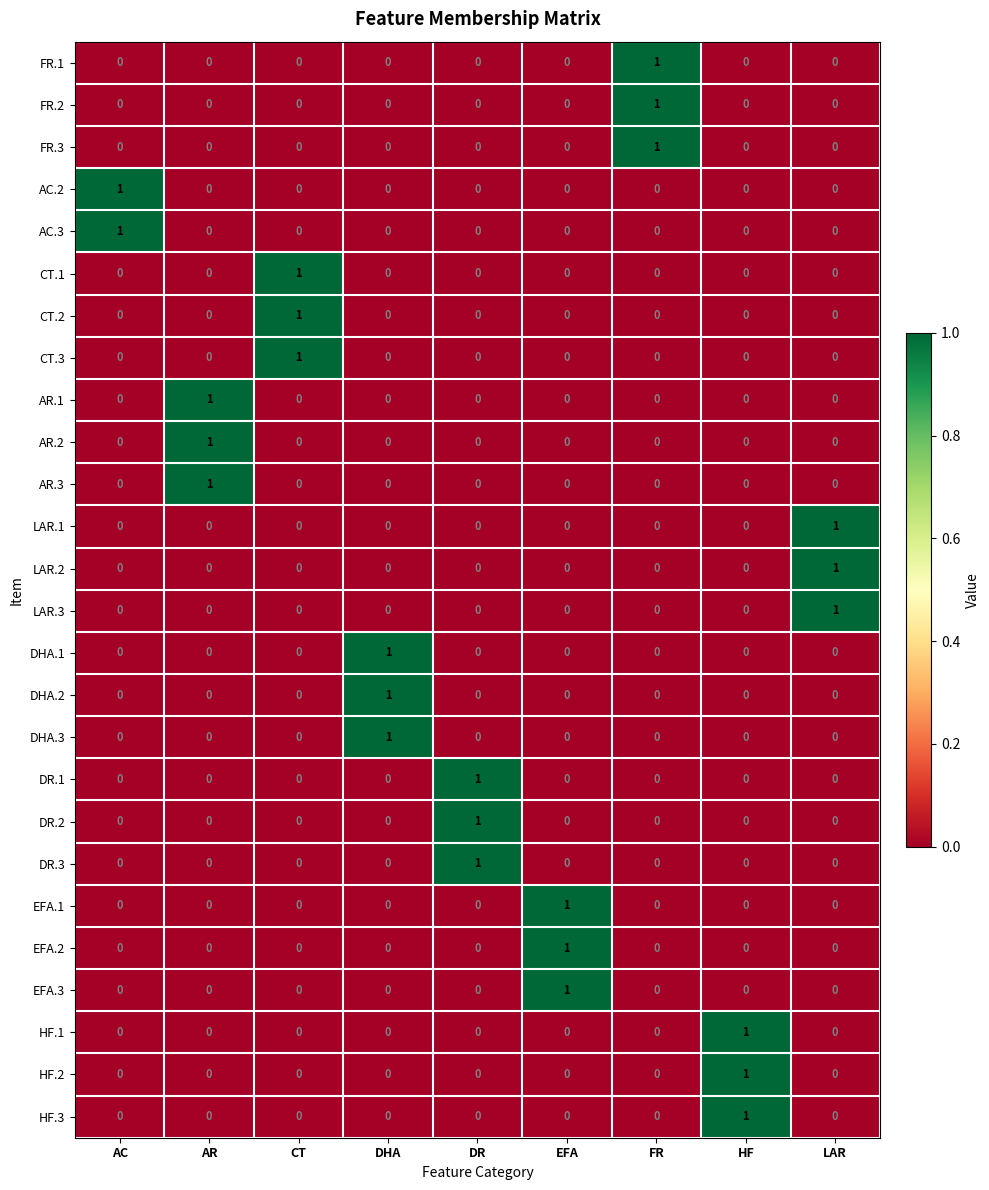

Which category has the highest value in the DHA.3 series?

DHA